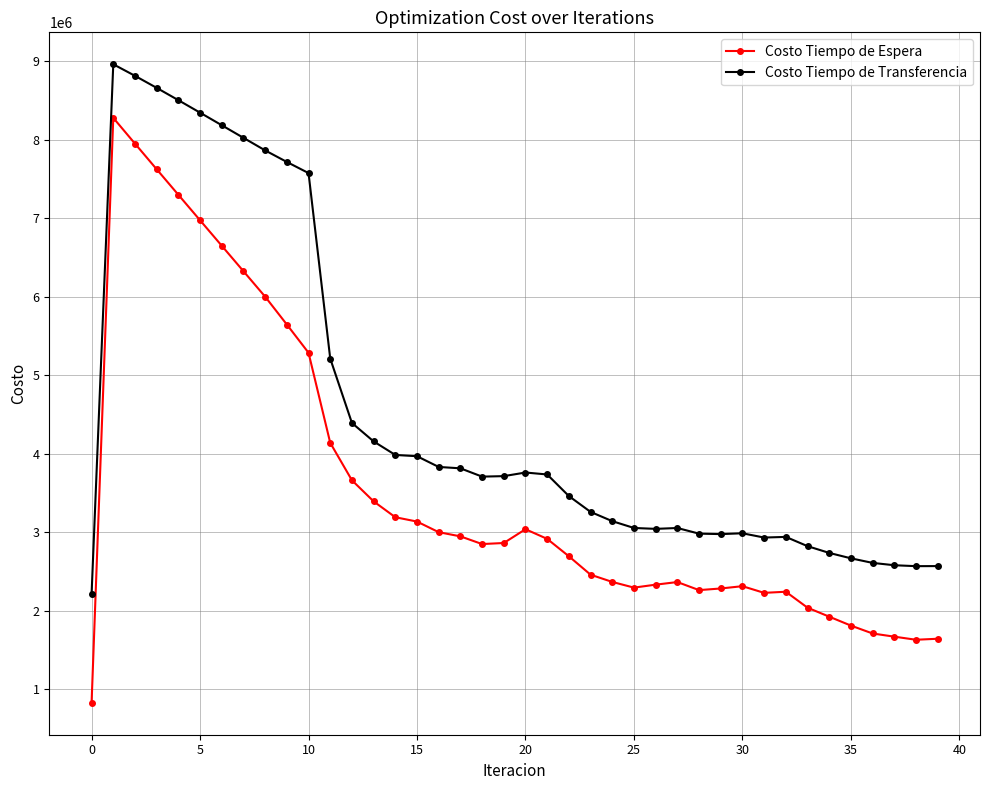

What is the difference between the maximum and second lowest values in the Costo Tiempo de Espera series?

6649599.2